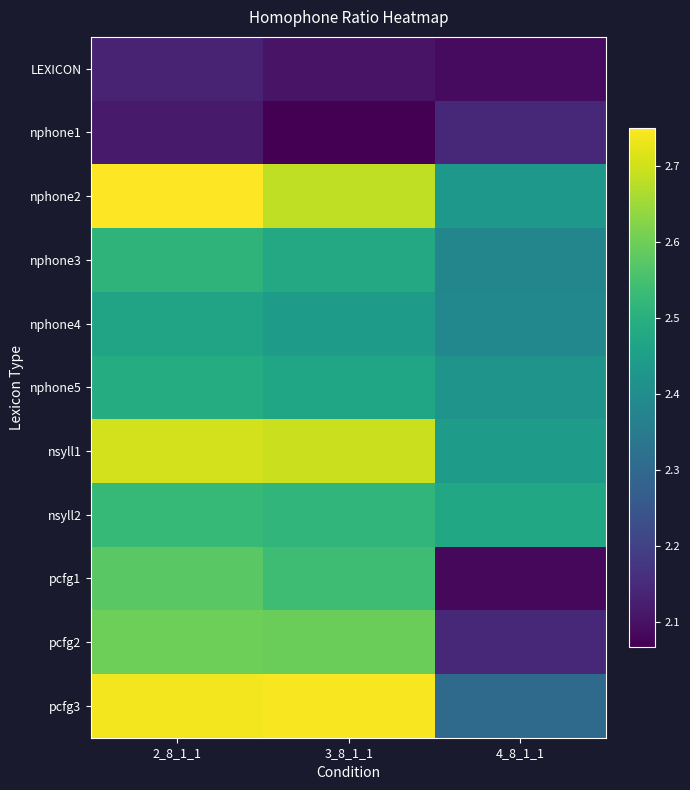

Rank the series by their maximum value, from highest to lowest.

nphone2, pcfg3, nsyll1, pcfg2, pcfg1, nsyll2, nphone3, nphone5, nphone4, nphone1, LEXICON